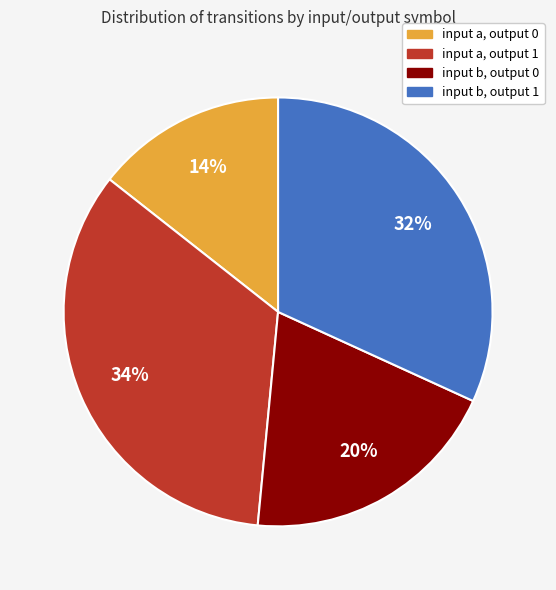

The input b, output 1 slice represents 32% of the pie. True or false?

True